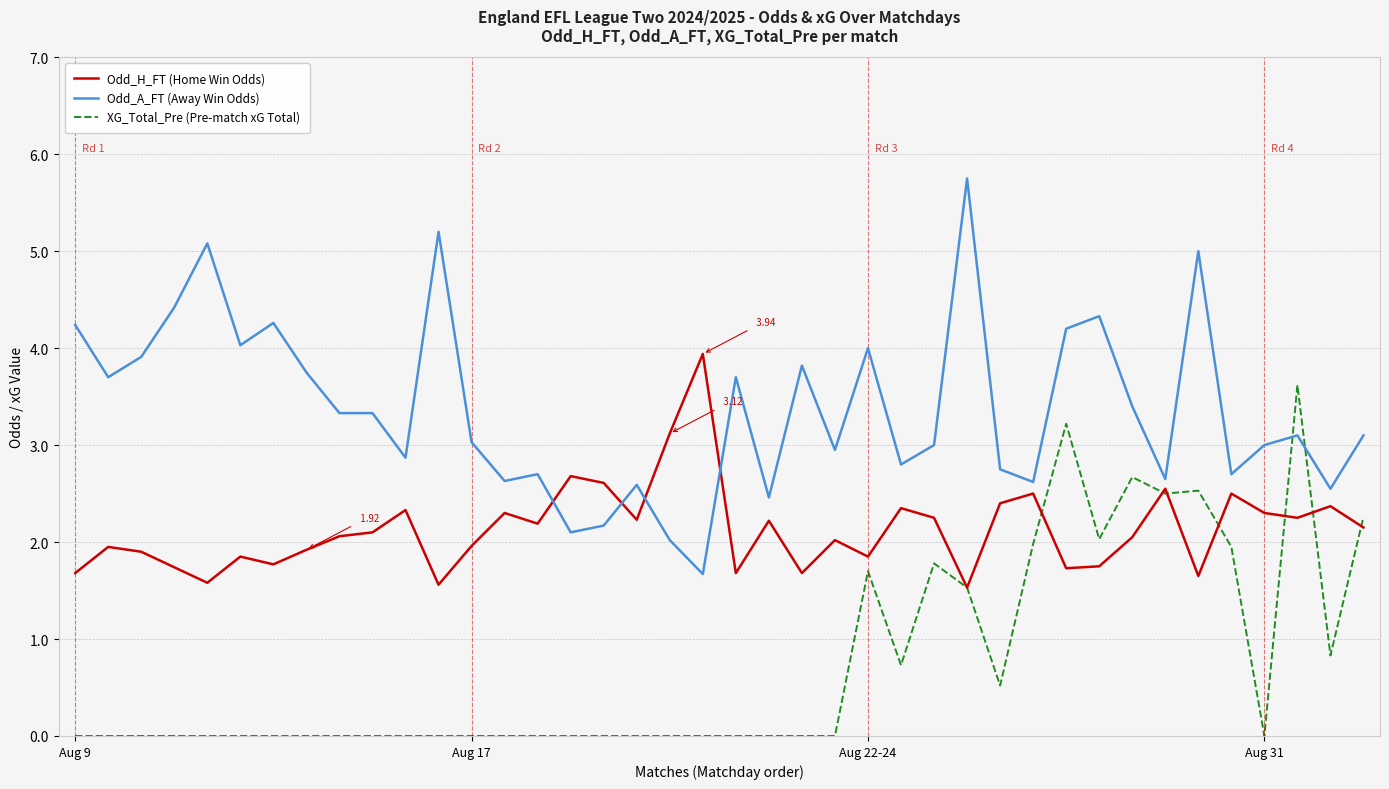

Which series has the largest total across all categories?

Odd_A_FT (Away Win Odds)